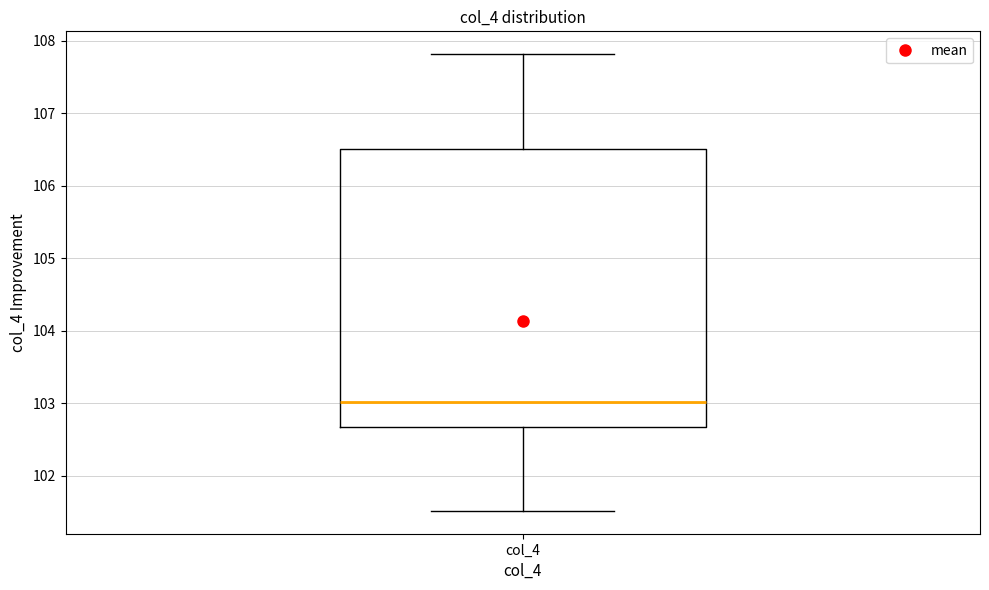

Transcribe this box plot: give where the median line is, the range the box spans, and where the two whiskers end, as read against the y-axis. The values are not printed on the chart, so give them approximately, as read against the axis.

median 103.0, box 102.7 to 106.5, whiskers 101.5 to 107.8